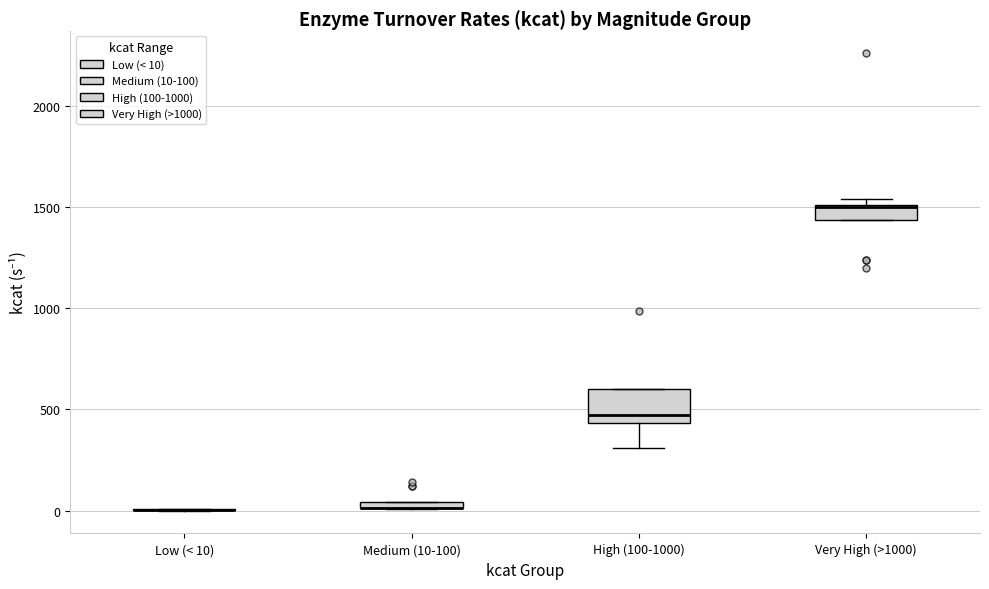

Where is the upper edge of the box for Very High (>1000) on the y-axis? The values are not printed on the chart, so give them approximately, as read against the axis.

1500